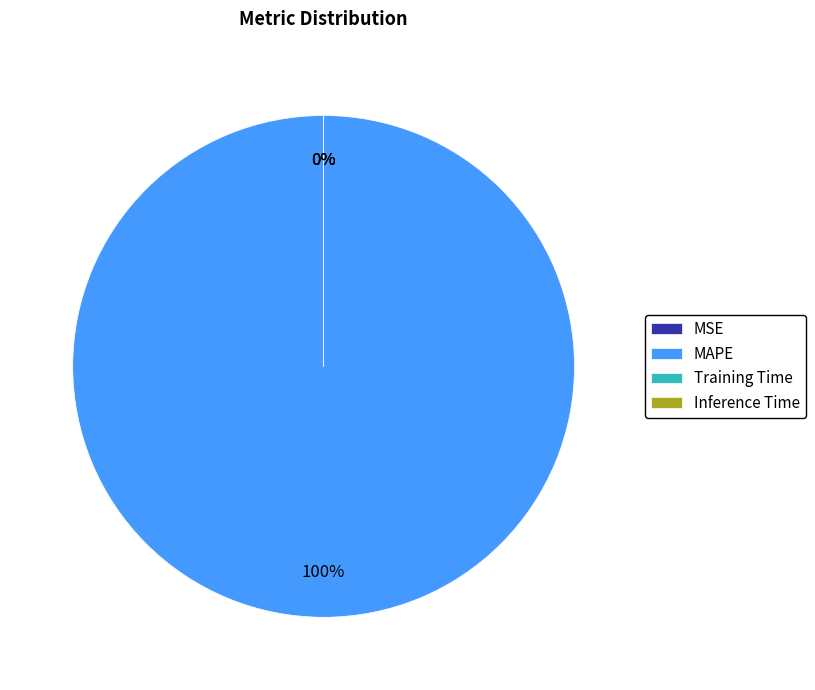

Which slice is the largest?

MAPE